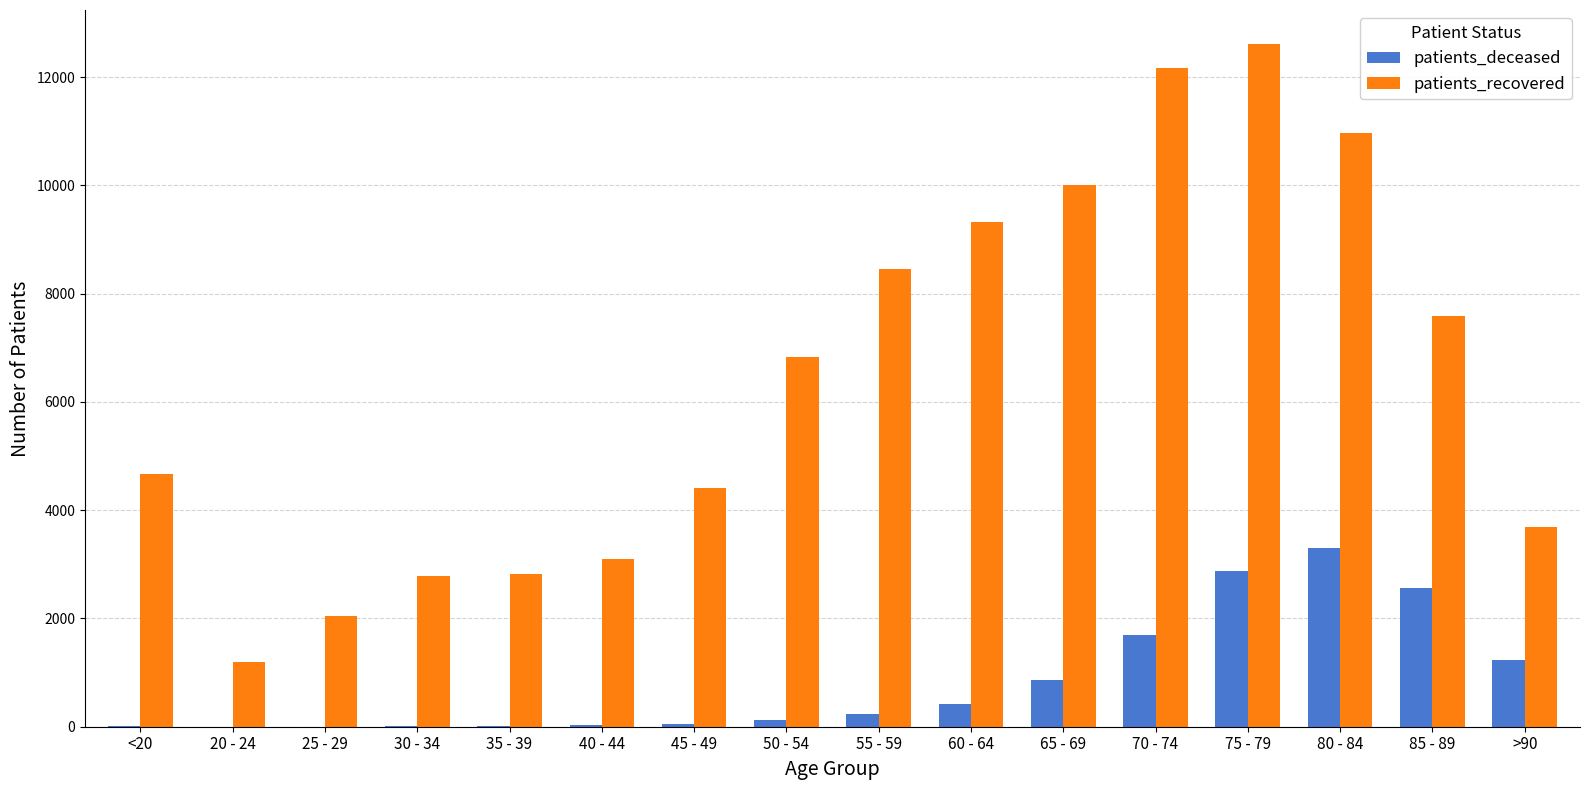

At which category is the sum across all series the highest?

75 - 79